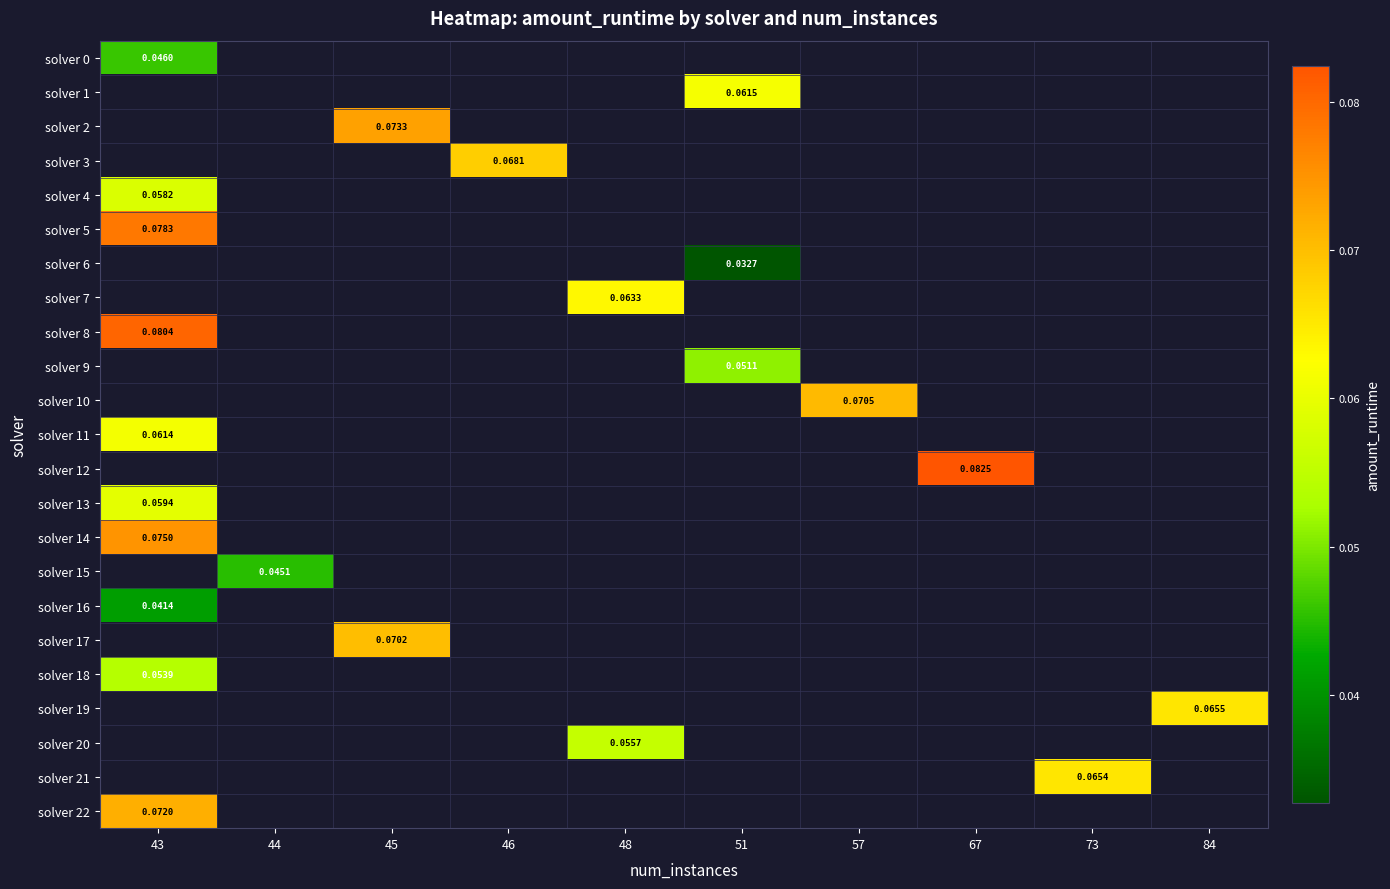

How many distinct data groups are displayed?

23